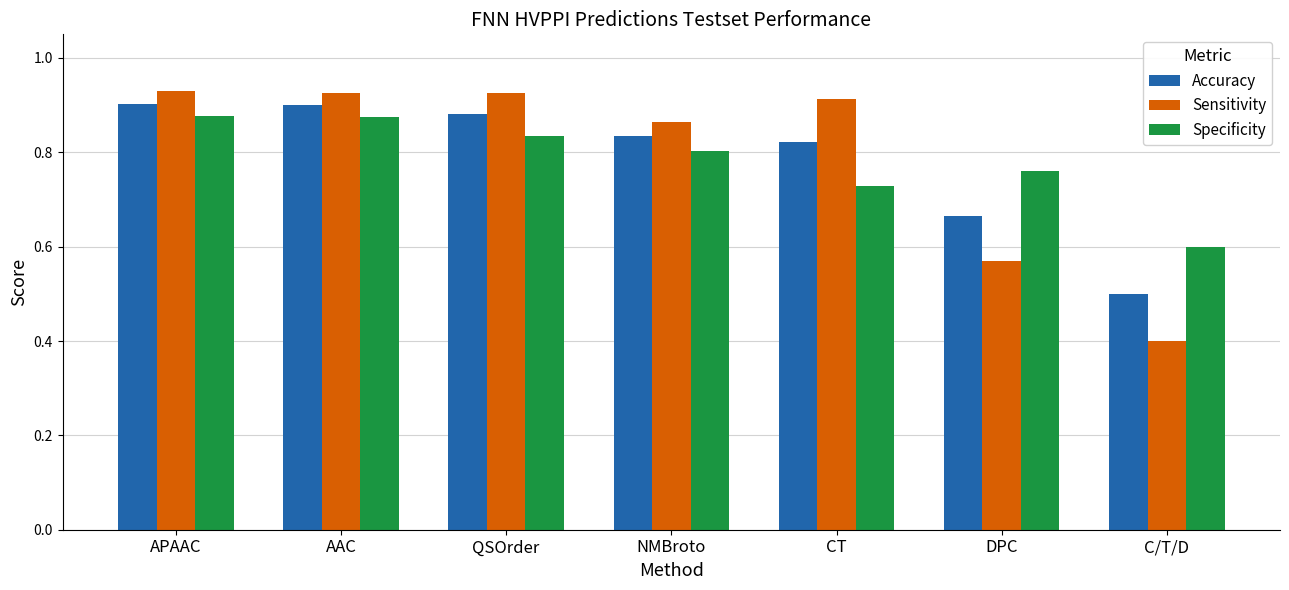

Between NMBroto and C/T/D, which series saw the biggest shift?

Sensitivity